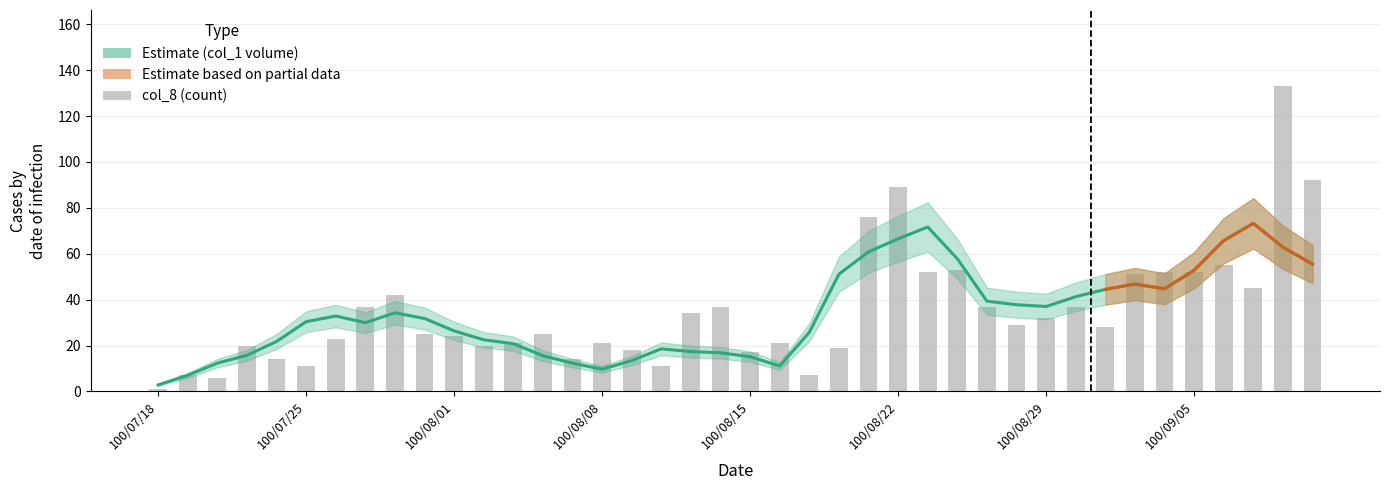

At 11, list the series in order from smallest to largest.

col_8 (count), Estimate line (col_1 smooth)